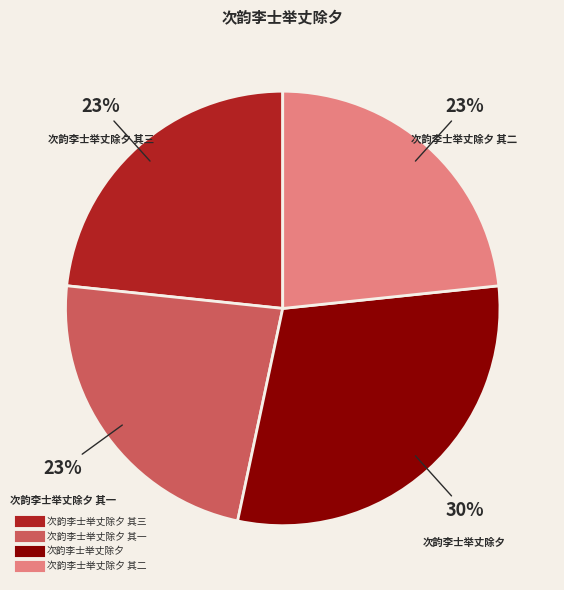

To the nearest percent, what is the average slice percentage?

25%